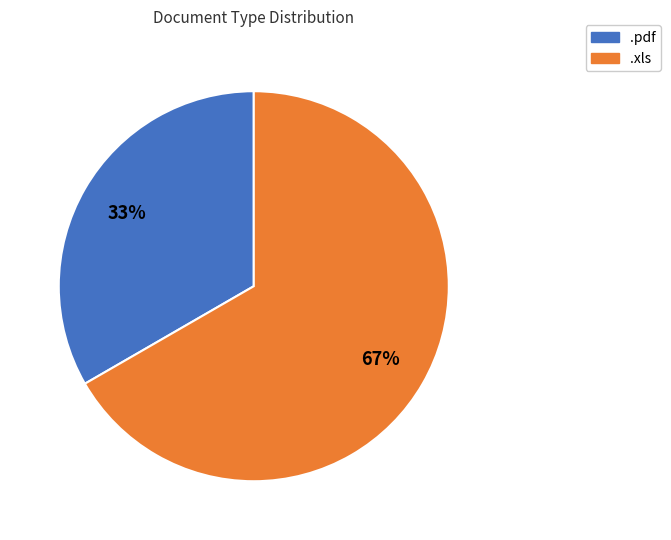

To the nearest percent, what portion does .pdf represent?

33%